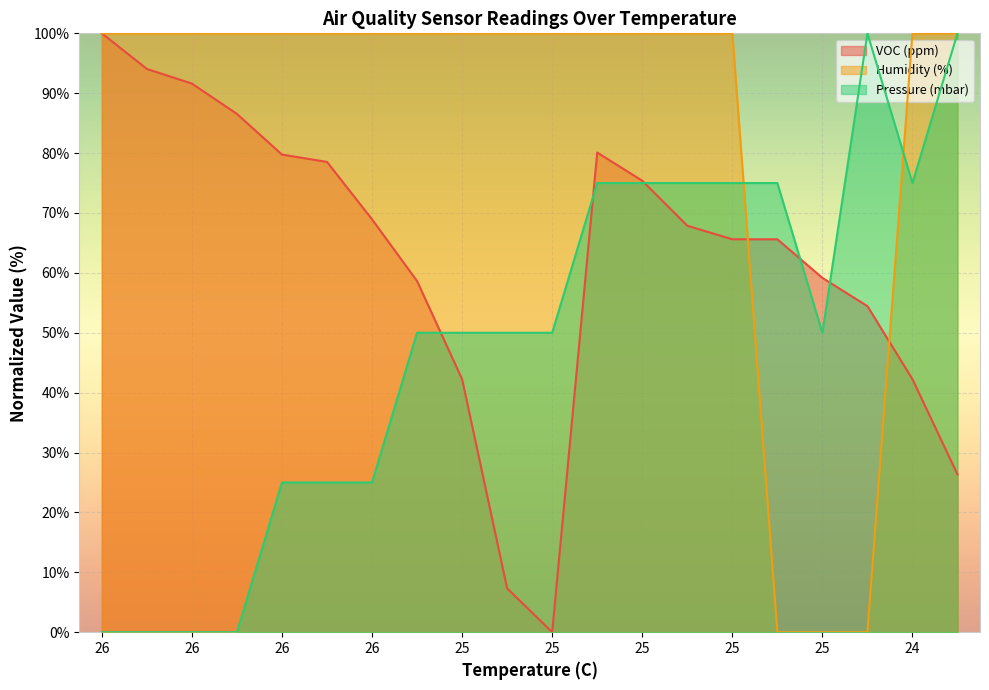

How many interior local peaks does the Pressure (mbar) series have?

1